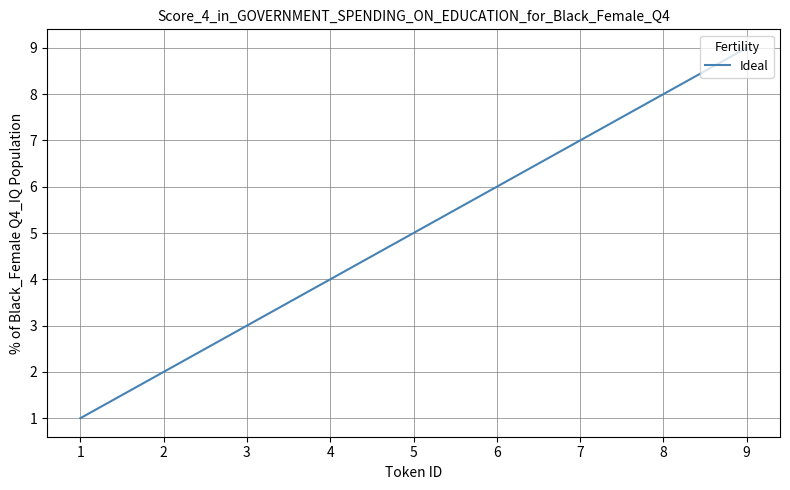

Is this an area chart (filled region under the line)?

No